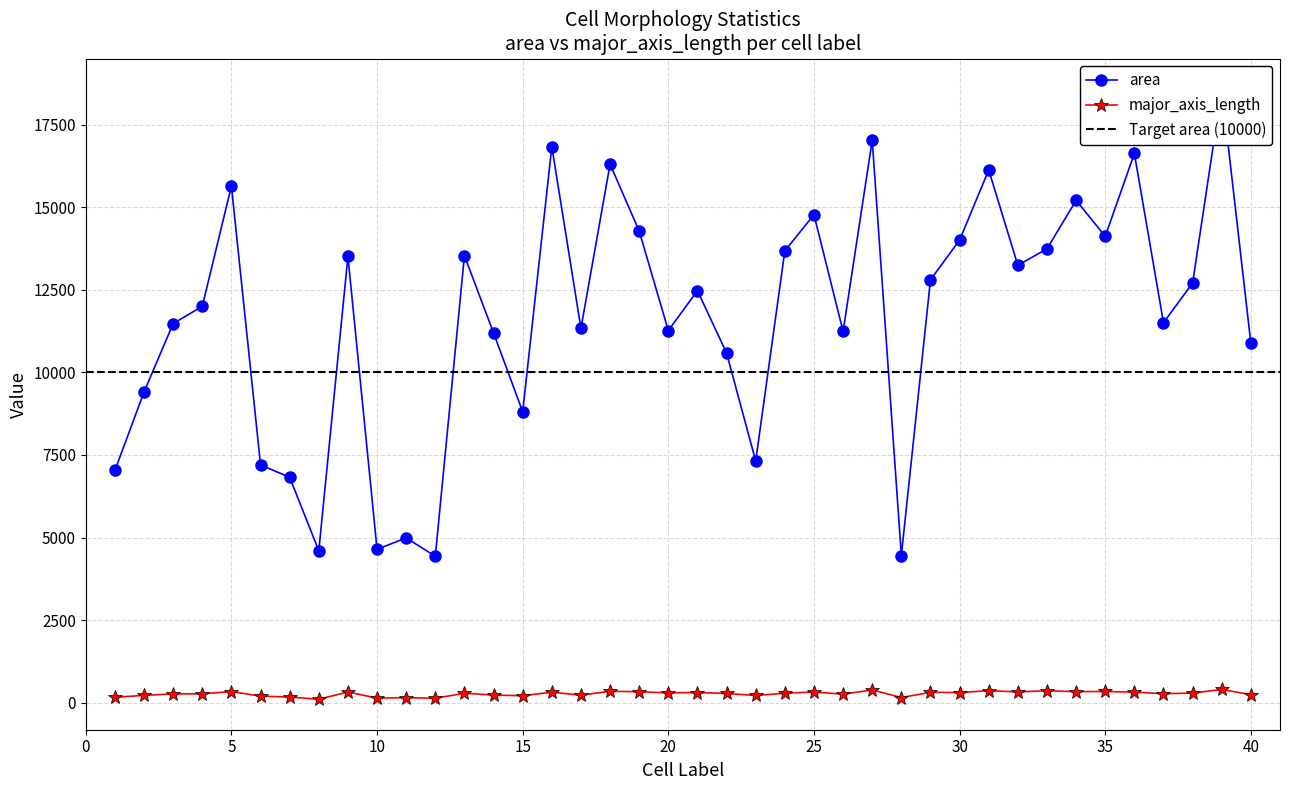

What is the maximum value shown in the chart?

18577.0